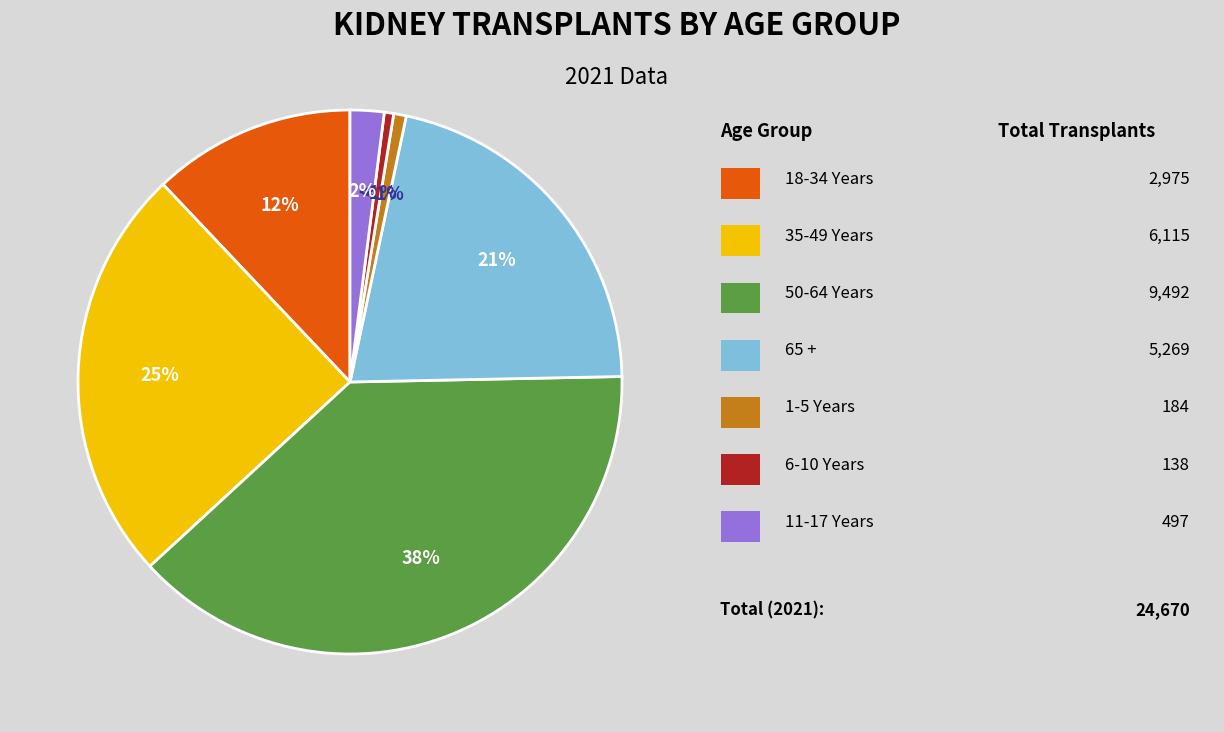

Is there a majority slice in this chart?

No